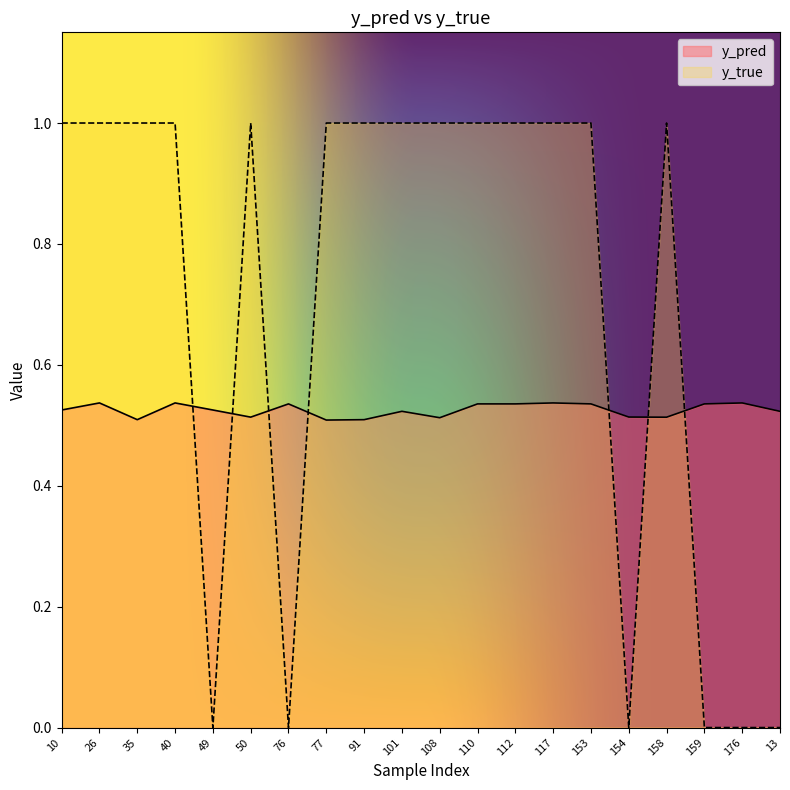

In y_pred, how many points are higher than both neighbors (excluding endpoints)?

6